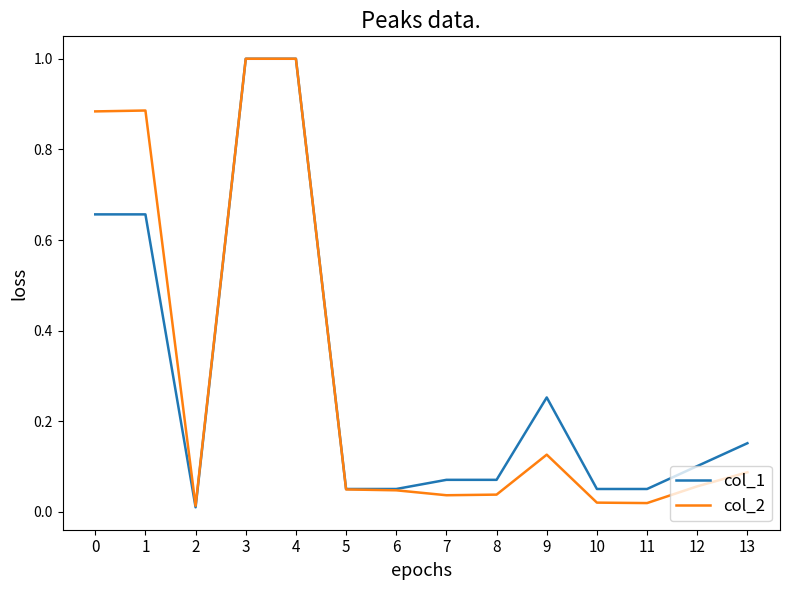

What is the highest value of the col_1 series?

1.0